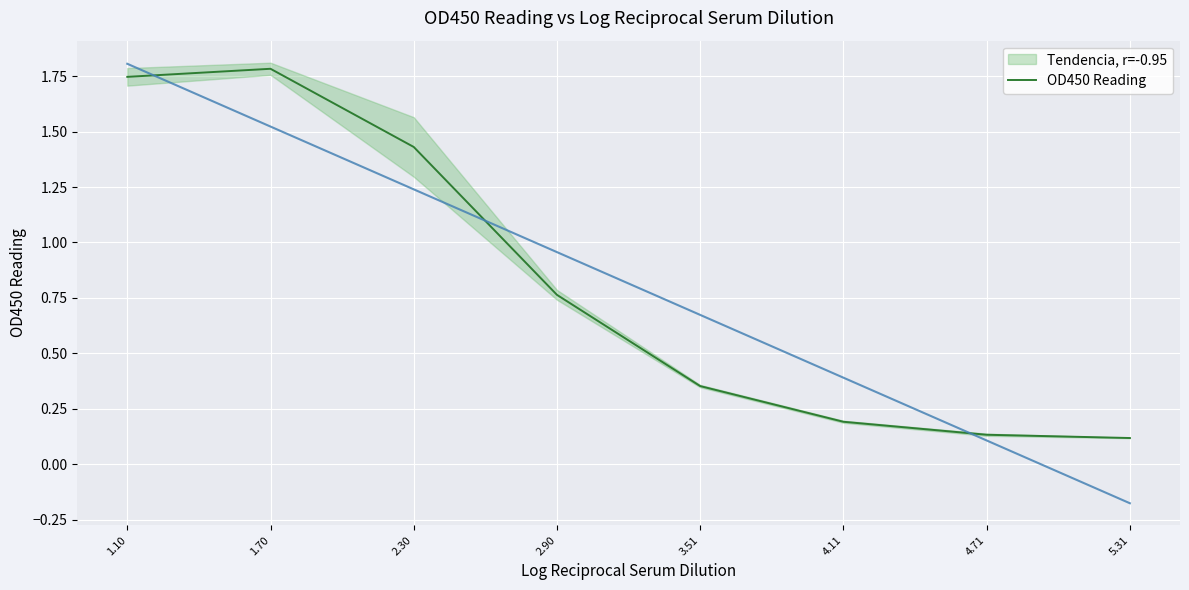

At which label is the value closest to 0?

5.31